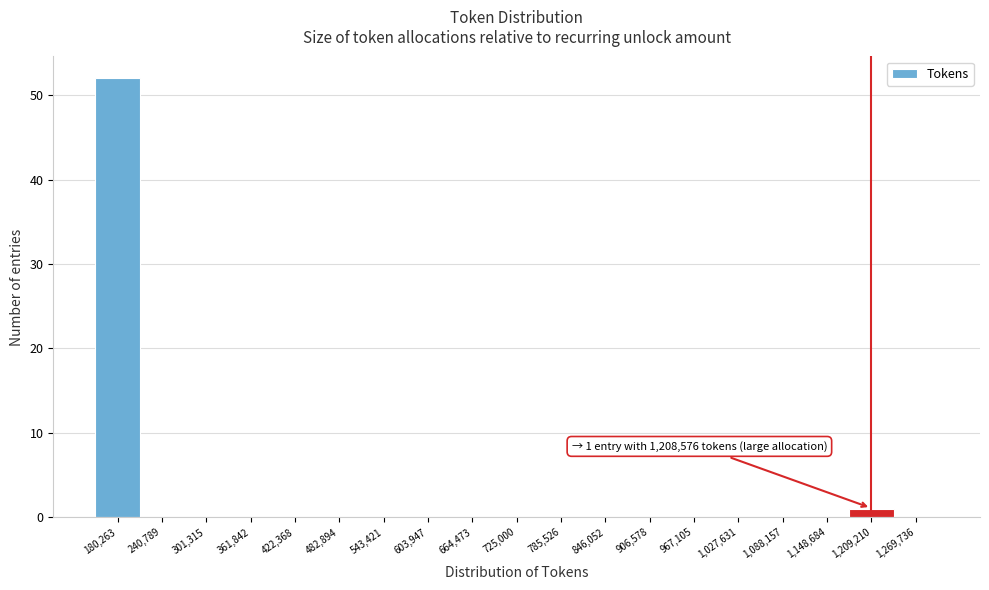

Which range on the x-axis has the tallest bar?

150000 to 210000